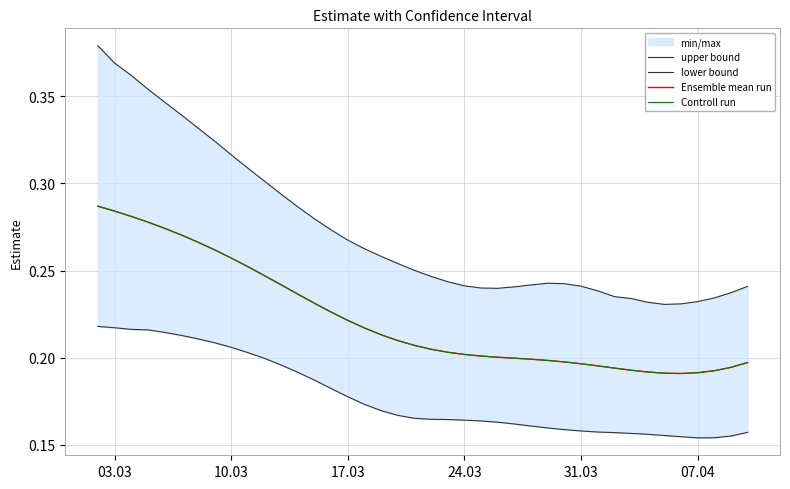

How many lines are shown in the chart?

4